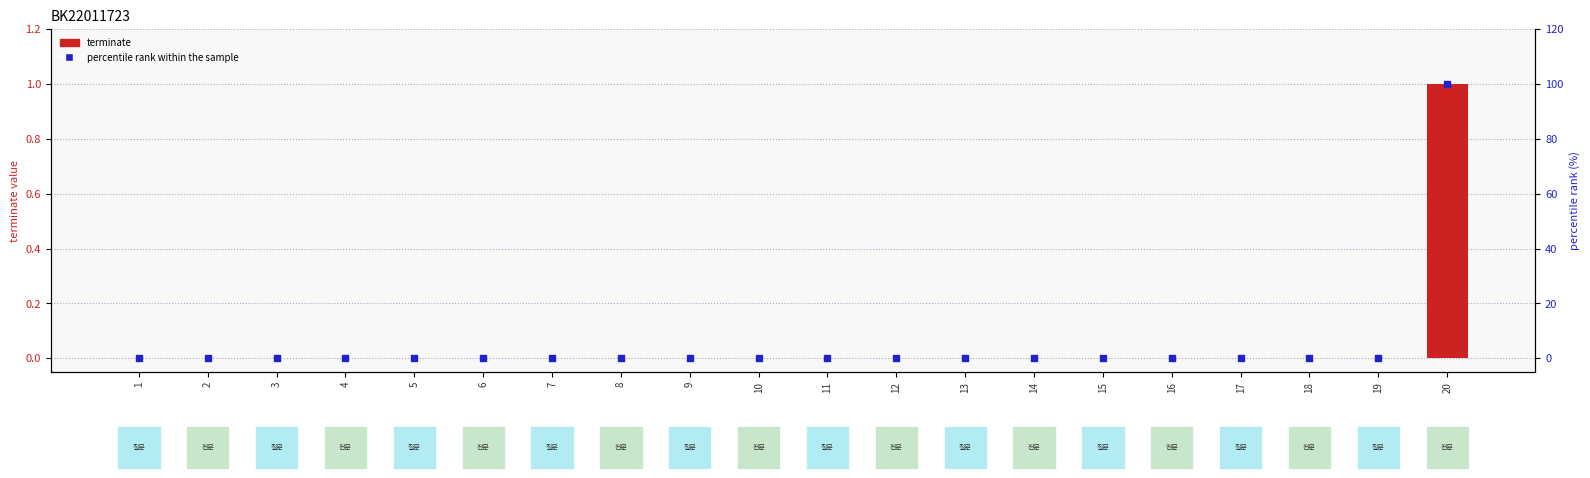

What are all the series names shown in the legend?

terminate, percentile rank within the sample